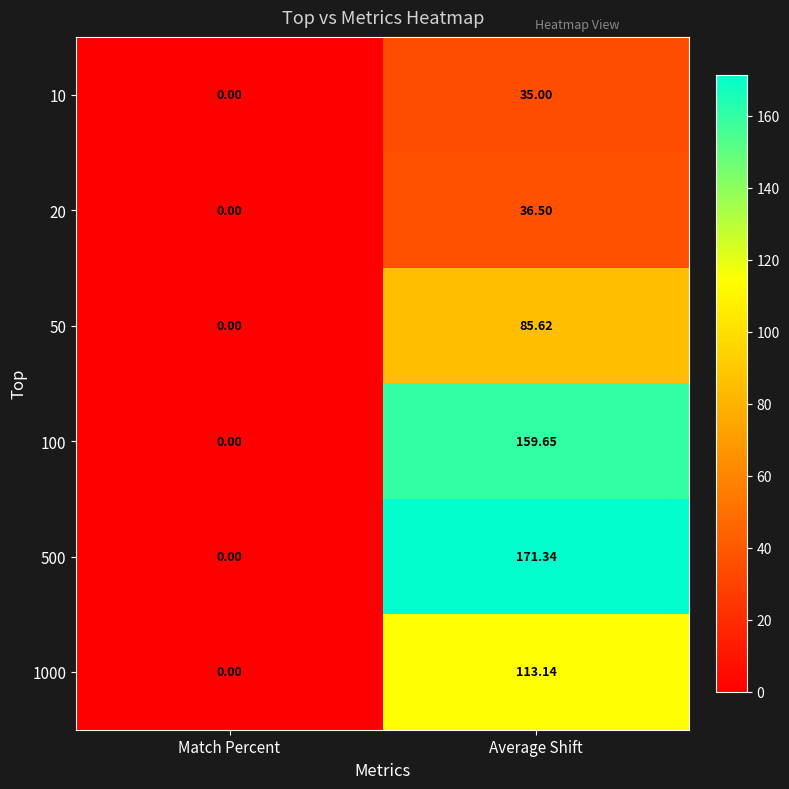

Is the value of 20 at Average Shift greater than the value of 10 at Average Shift?

Yes